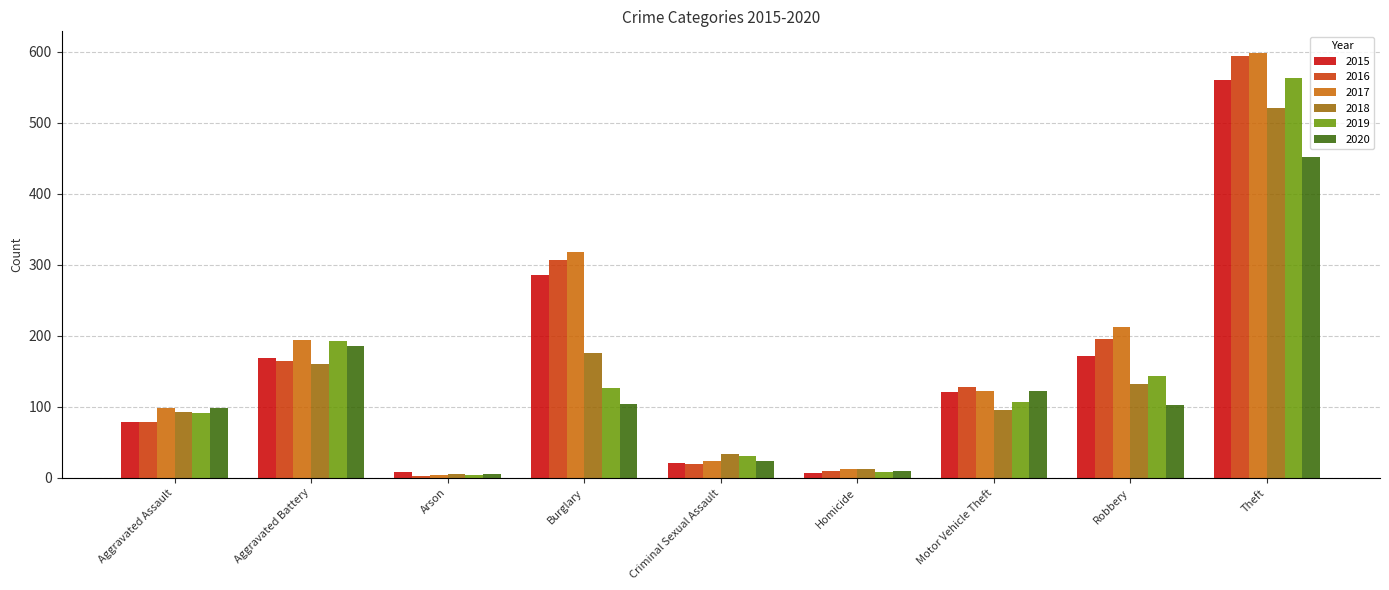

What is the label of the 9th bar from the left?

Theft